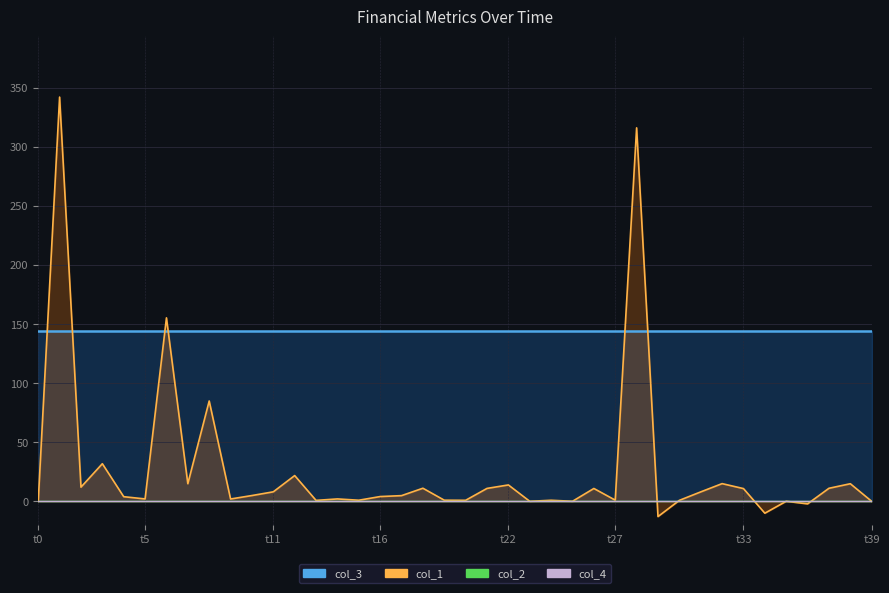

True or false: col_2 and col_4 cross at least once.

False